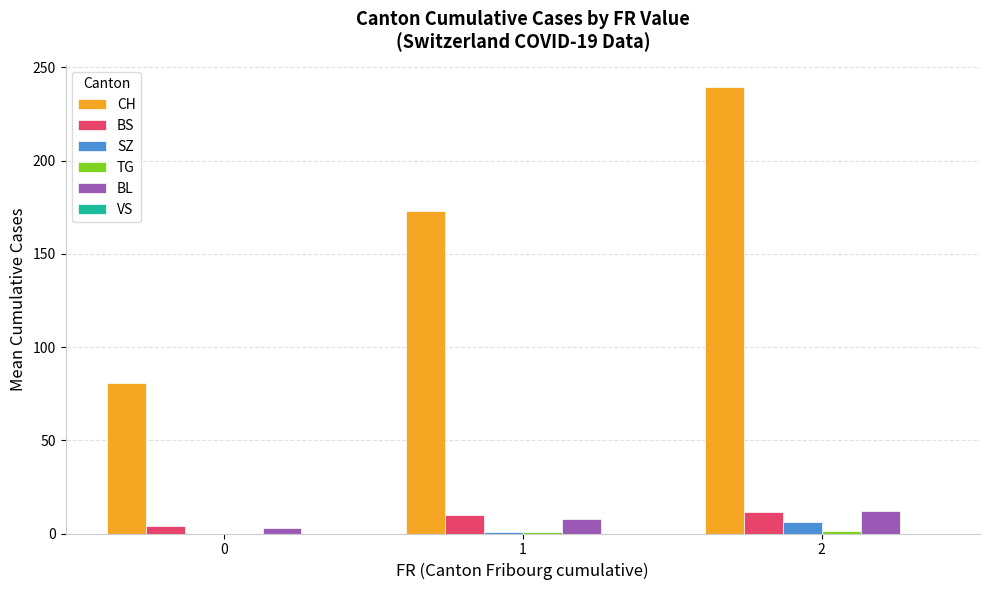

How many groups of bars are there?

3